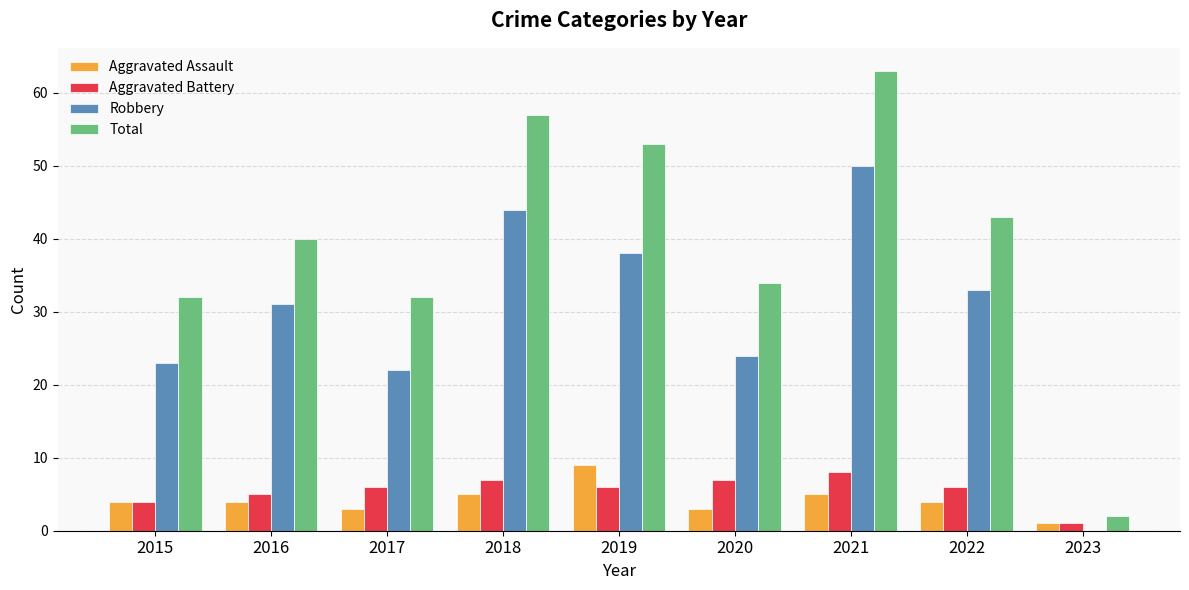

What is the sum of all Aggravated Assault values?

38